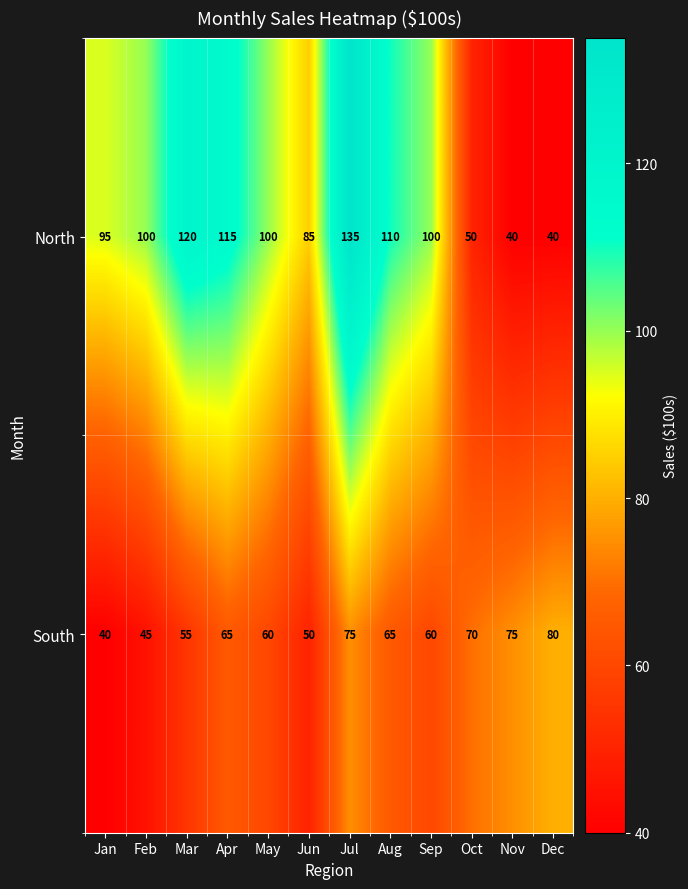

What is the total value across all series at Dec?

120